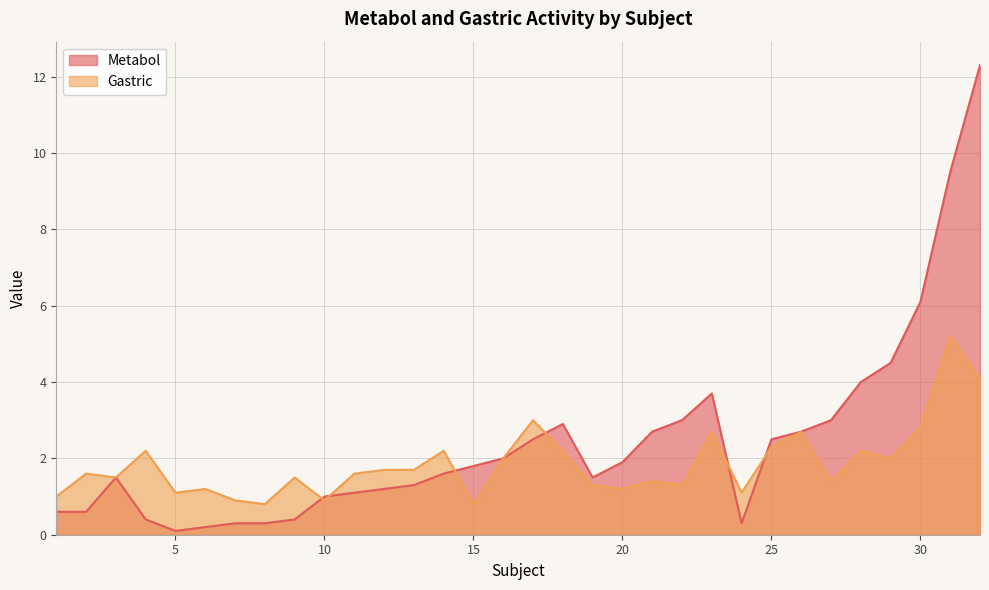

Does the chart display data point markers on the line(s)?

No